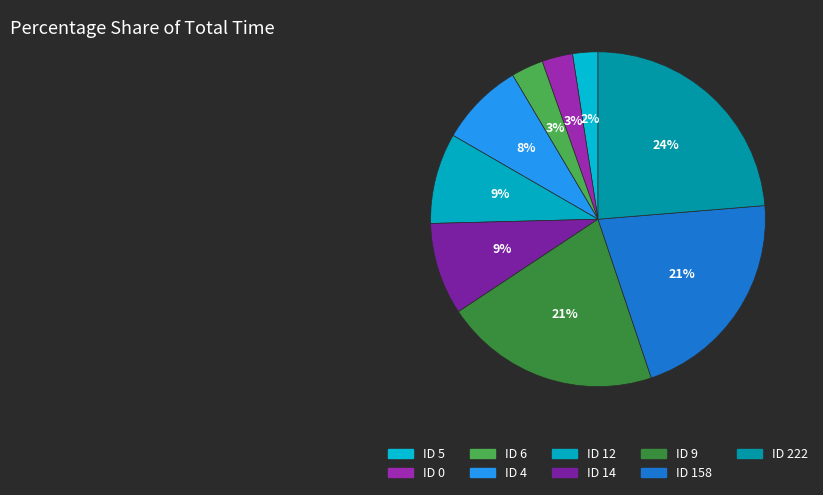

Count the number of slices in the pie.

9